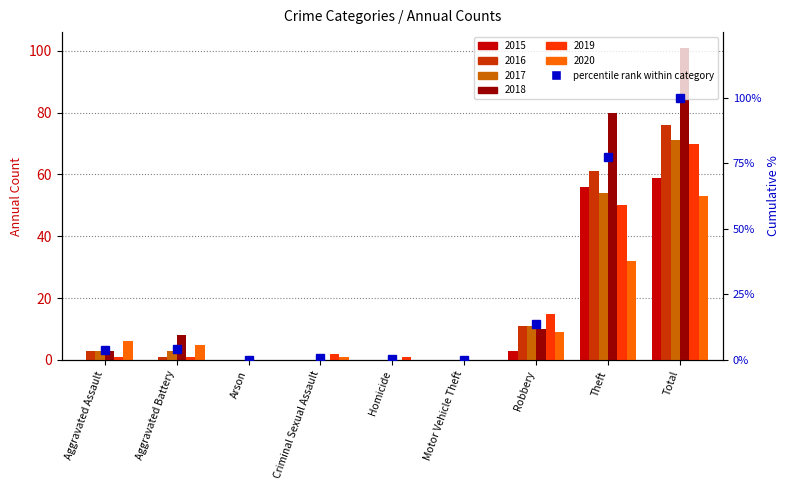

What is the sum of the values at Arson and Robbery?

13.7